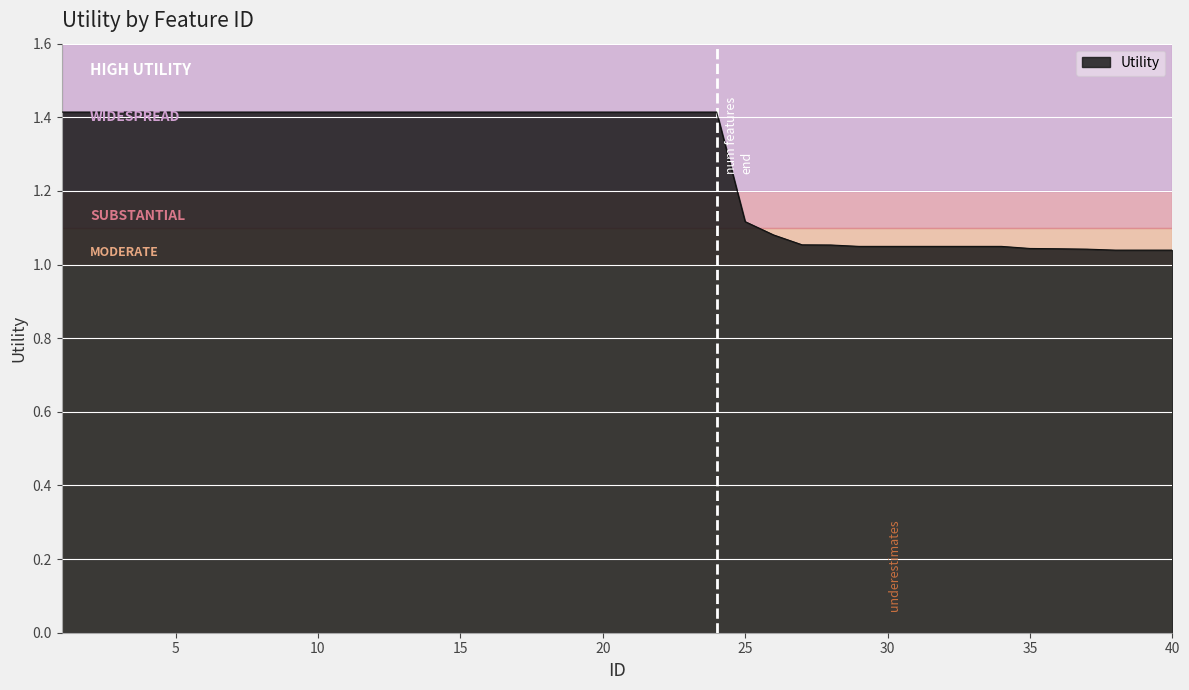

What is the difference between the maximum and minimum values?

0.4